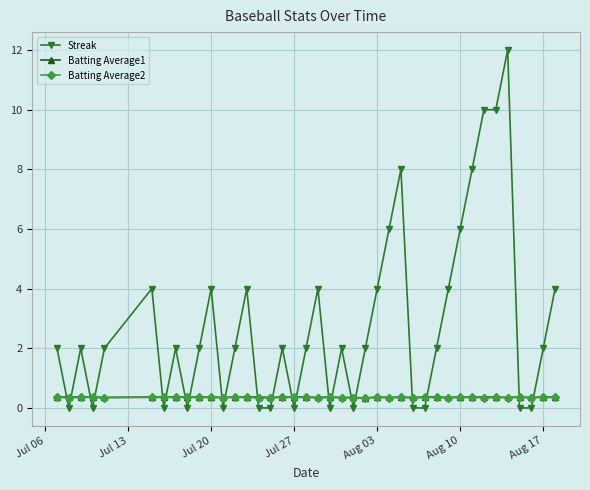

After their last crossing, which series has the higher values: Batting Average1 or Streak?

Streak